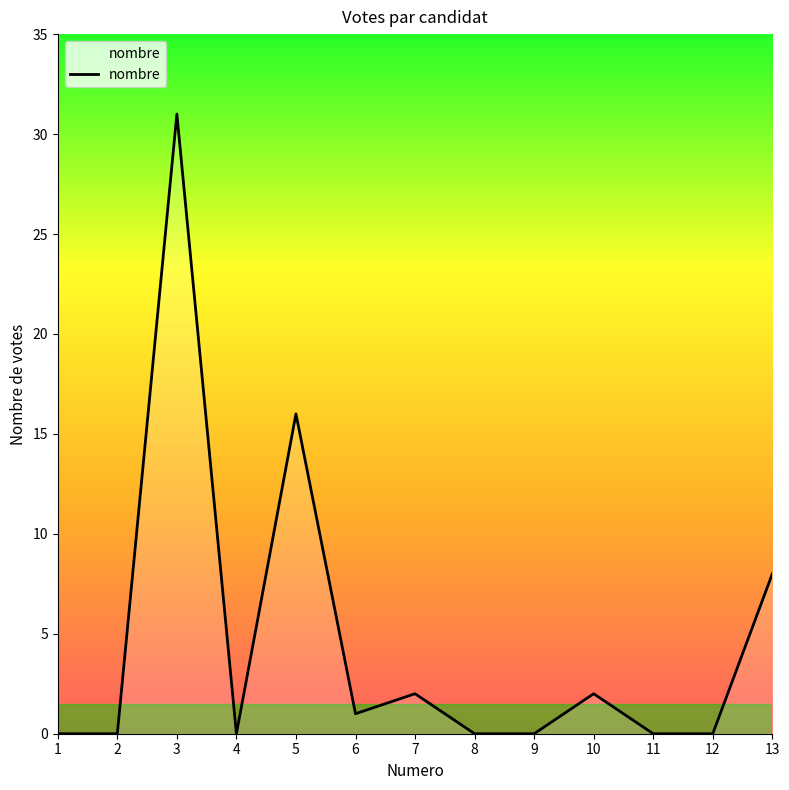

The value at 6 is 1. True or false?

True